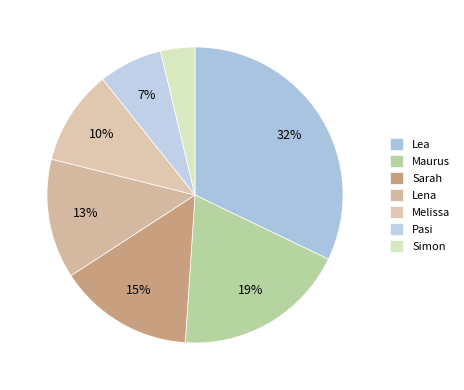

To the nearest percent, what is the difference between the Lea and Simon slice percentages?

28%